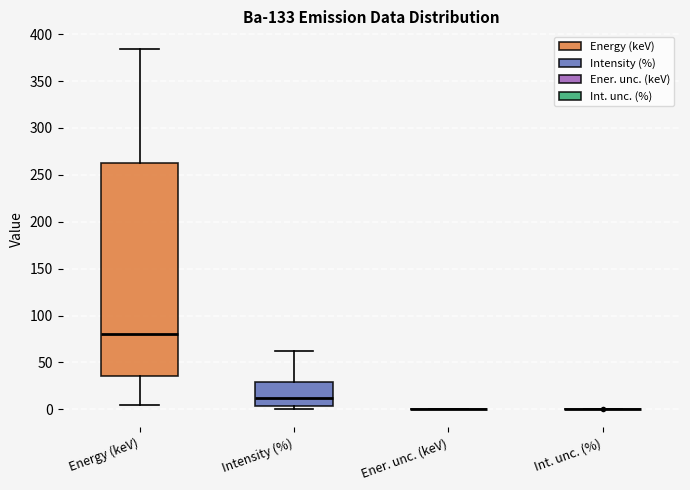

Reading left to right, read every box against the y-axis: the position of its median line, the range the box covers, and the ends of its whiskers. The values are not printed on the chart, so give them approximately, as read against the axis.

Energy (keV): median 80, box 35 to 265, whiskers 5 to 385
Intensity (%): median 10, box 5 to 30, whiskers 0 to 60
Ener. unc. (keV): box collapsed to a line at 0, whiskers 0 to 0
Int. unc. (%): box collapsed to a line at 0, whiskers 0 to 0